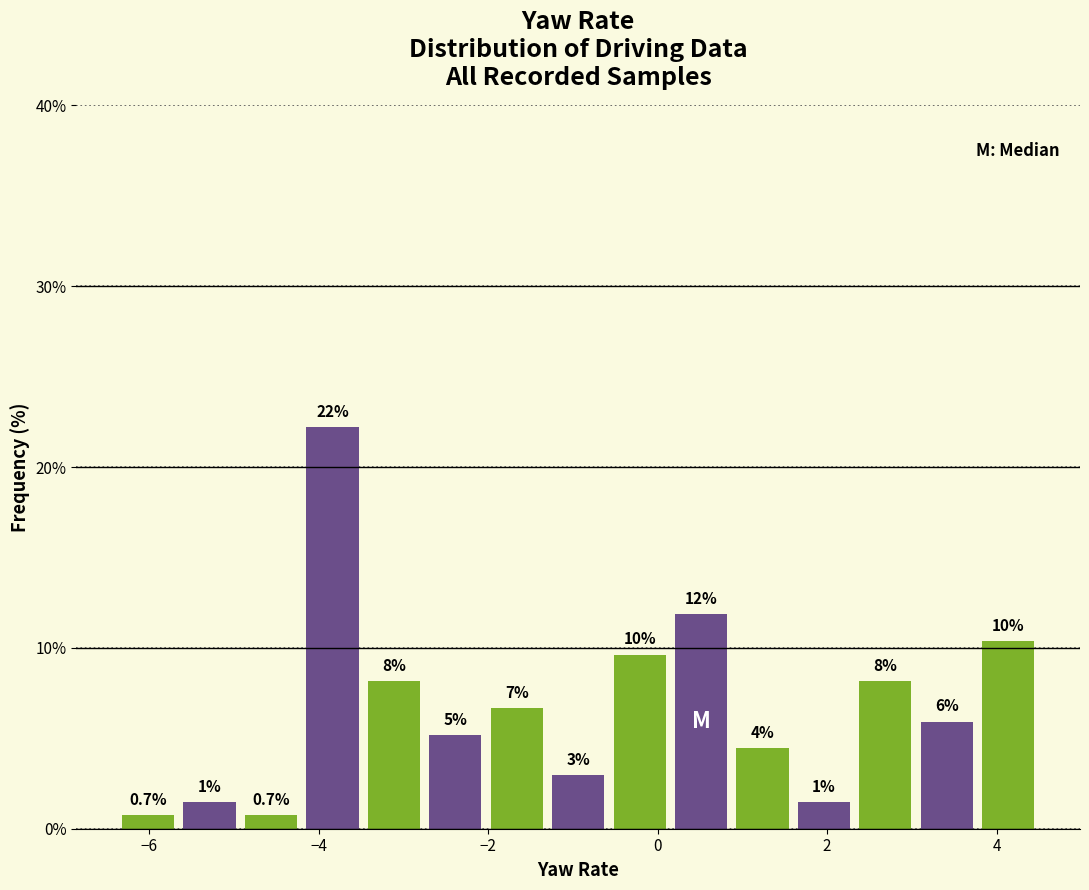

Around what value on the x-axis is the tallest bar? Give the approximate position of its centre, as read against the axis.

-3.8